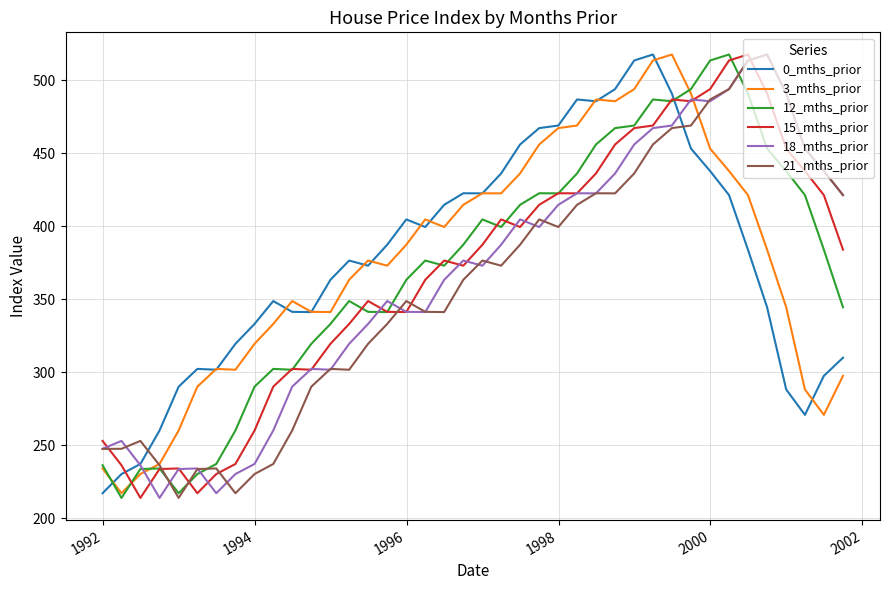

What is the highest value of the 21_mths_prior series?

517.6